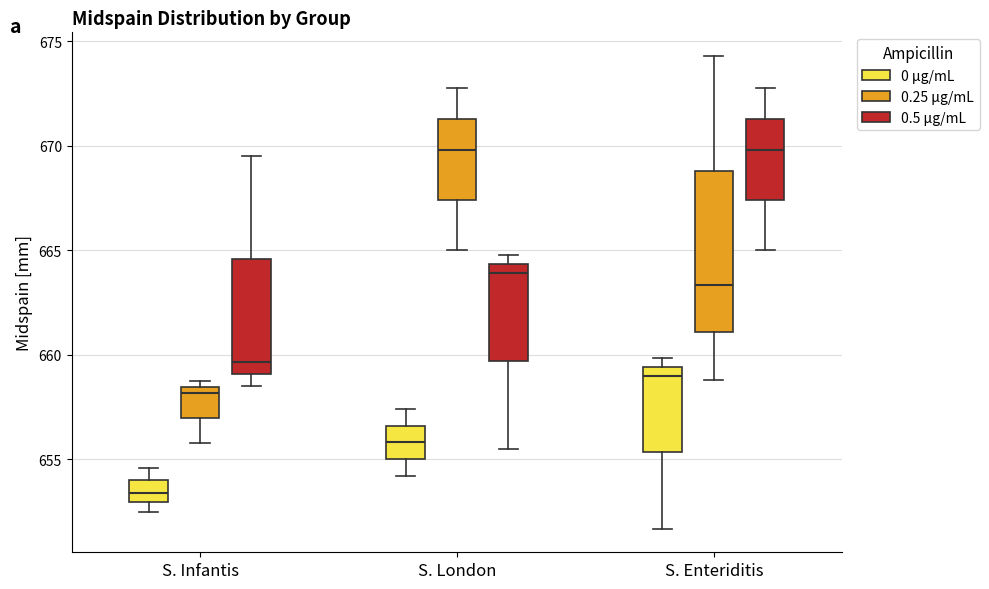

Reading left to right, transcribe this box plot: for each box, give where its median line is, the range the box spans, and where its two whiskers end, as read against the y-axis. The values are not printed on the chart, so give them approximately, as read against the axis.

S. Infantis (0 μg/mL): median 653.5, box 653.0 to 654.0, whiskers 652.5 to 654.5
S. Infantis (0.25 μg/mL): median 658.0, box 657.0 to 658.5, whiskers 656.0 to 658.5 (just above the box's upper edge)
S. Infantis (0.5 μg/mL): median 659.5, box 659.0 to 664.5, whiskers 658.5 to 669.5
S. London (0 μg/mL): median 656.0, box 655.0 to 656.5, whiskers 654.0 to 657.5
S. London (0.25 μg/mL): median 670.0, box 667.5 to 671.5, whiskers 665.0 to 673.0
S. London (0.5 μg/mL): median 664.0, box 659.5 to 664.5, whiskers 655.5 to 665.0
S. Enteriditis (0 μg/mL): median 659.0, box 655.5 to 659.5, whiskers 651.5 to 660.0
S. Enteriditis (0.25 μg/mL): median 663.5, box 661.0 to 669.0, whiskers 659.0 to 674.5
S. Enteriditis (0.5 μg/mL): median 670.0, box 667.5 to 671.5, whiskers 665.0 to 673.0